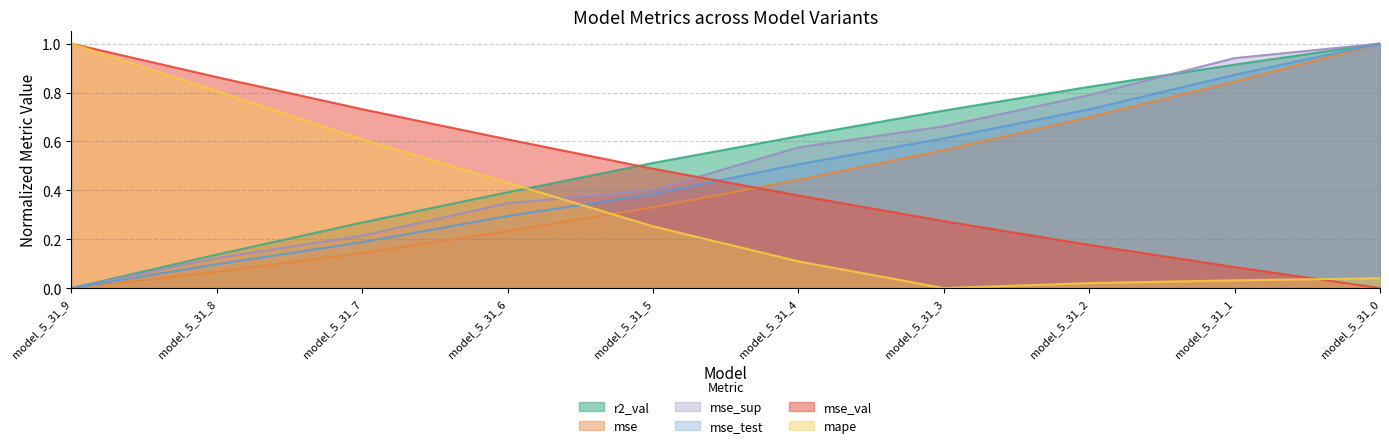

How many lines are shown in the chart?

6